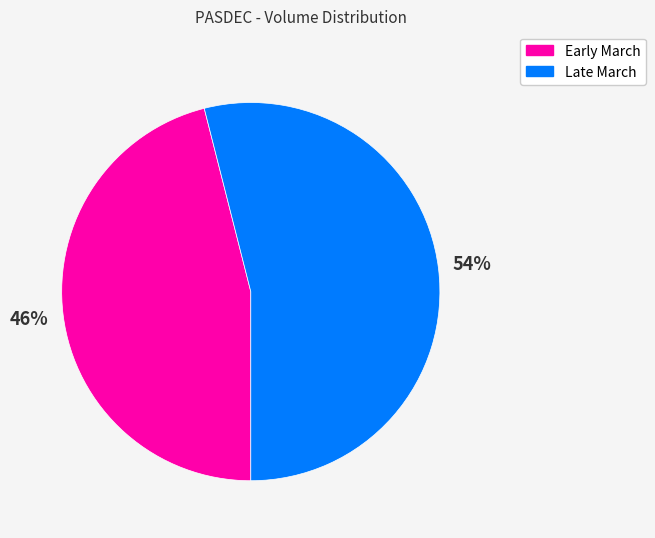

To the nearest percent, what is the average slice percentage?

50%